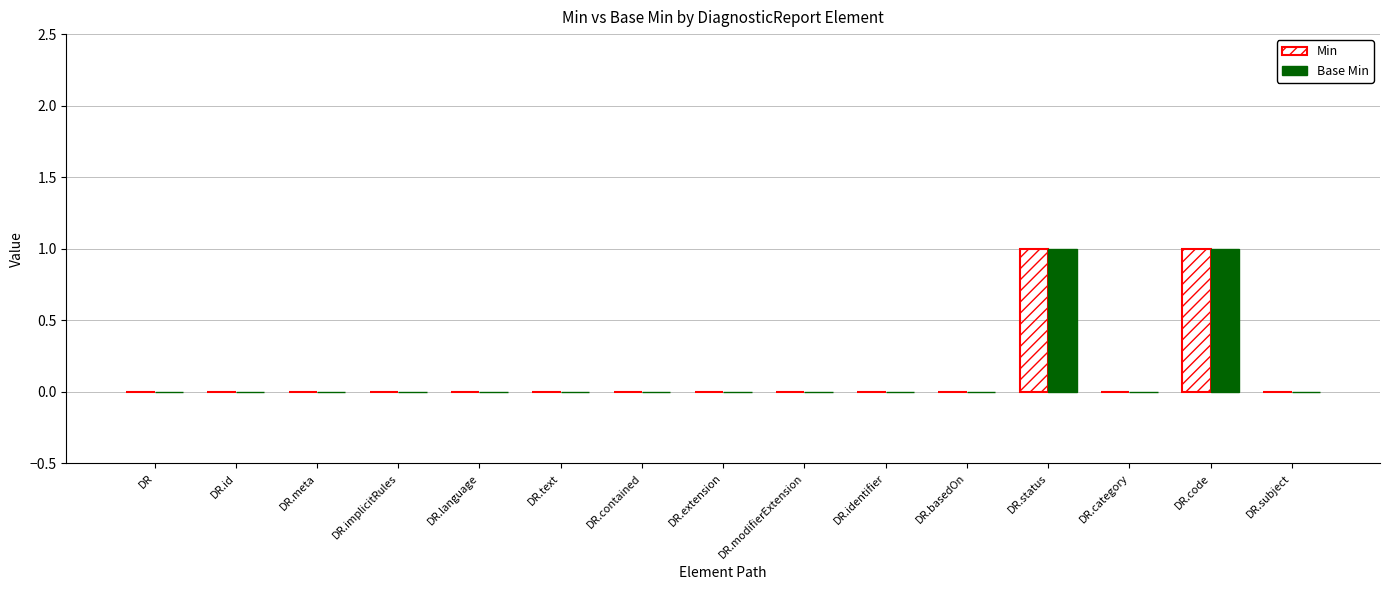

True or false: Base Min has a value of 0 at DR.code.

False